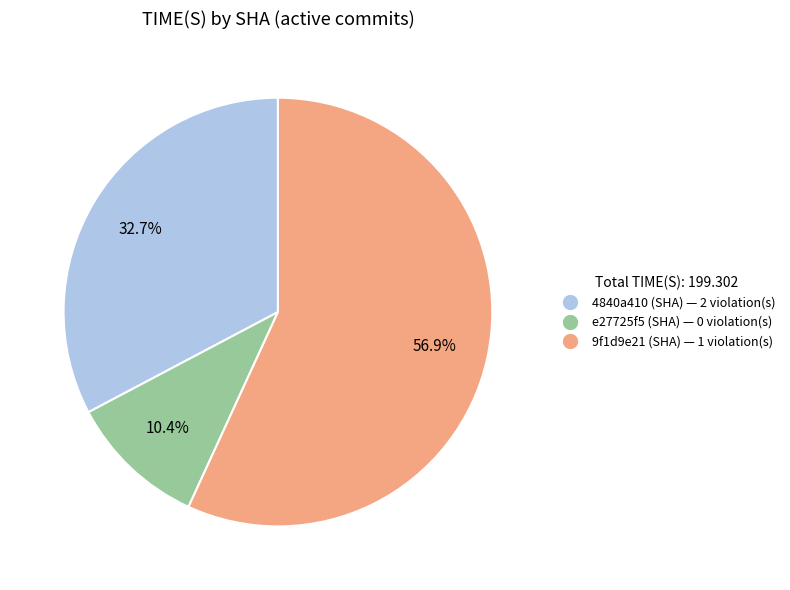

To the nearest percent, what is the difference between the 9f1d9e21 (SHA) and e27725f5 (SHA) slice percentages?

46%